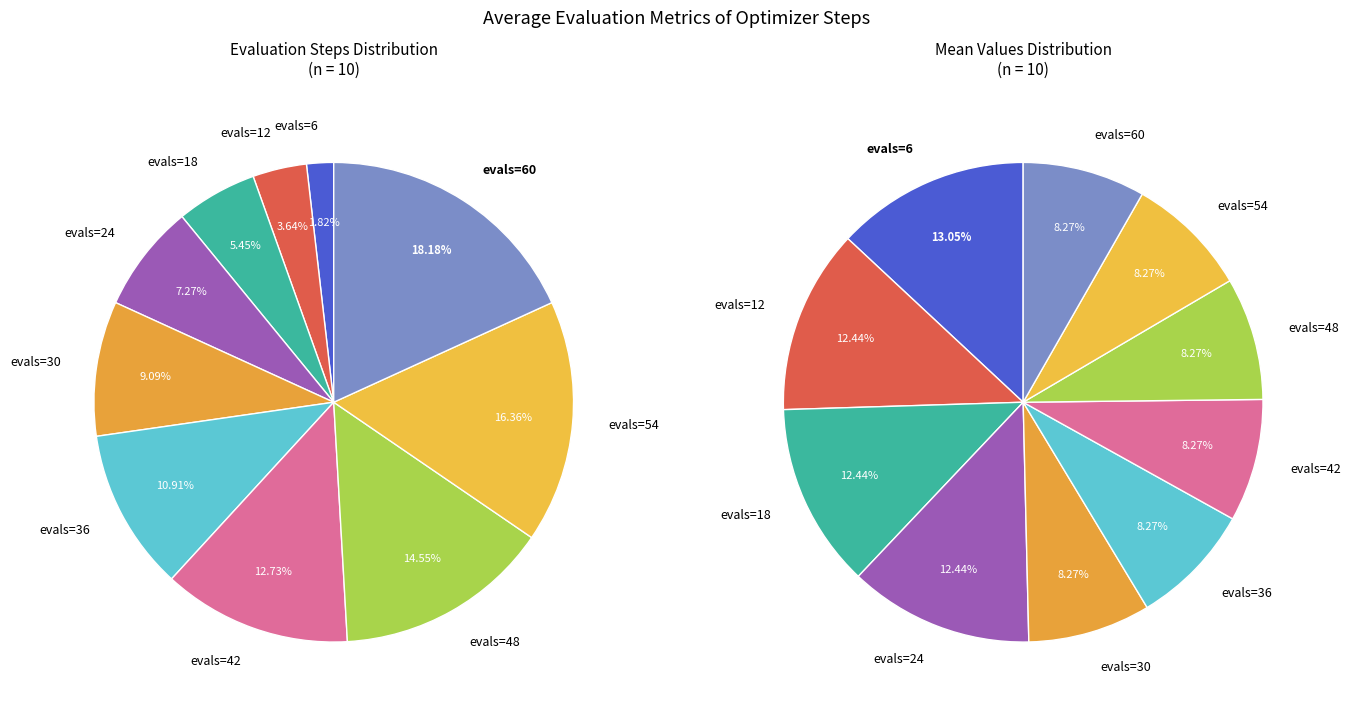

Rank the categories by value from lowest to highest.

evals=6, evals=12, evals=18, evals=24, evals=30, evals=36, evals=42, evals=48, evals=54, evals=60